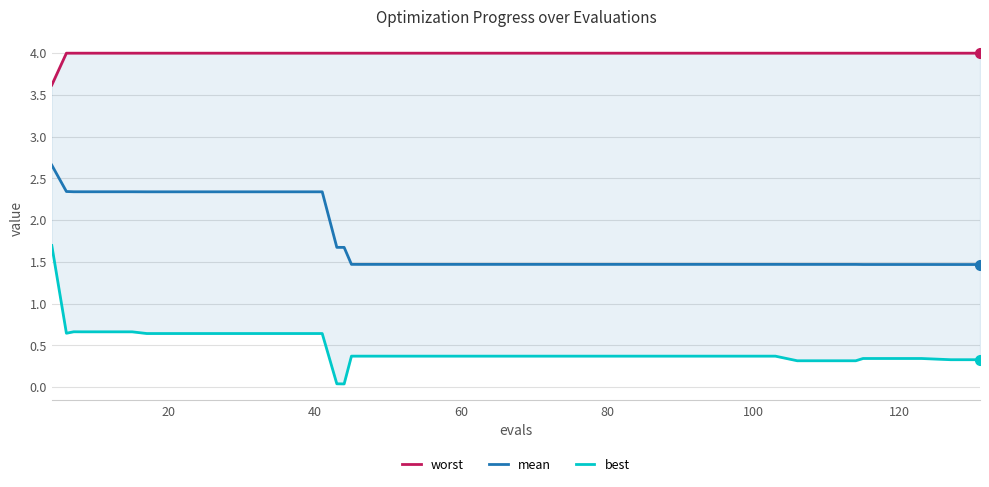

Is this an area chart (filled region under the line)?

No